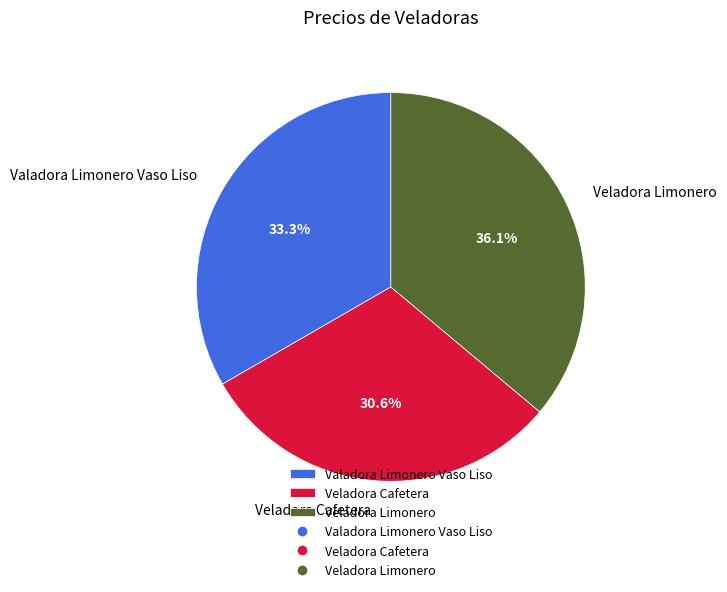

Does Veladora Cafetera account for over 50% of the chart?

No